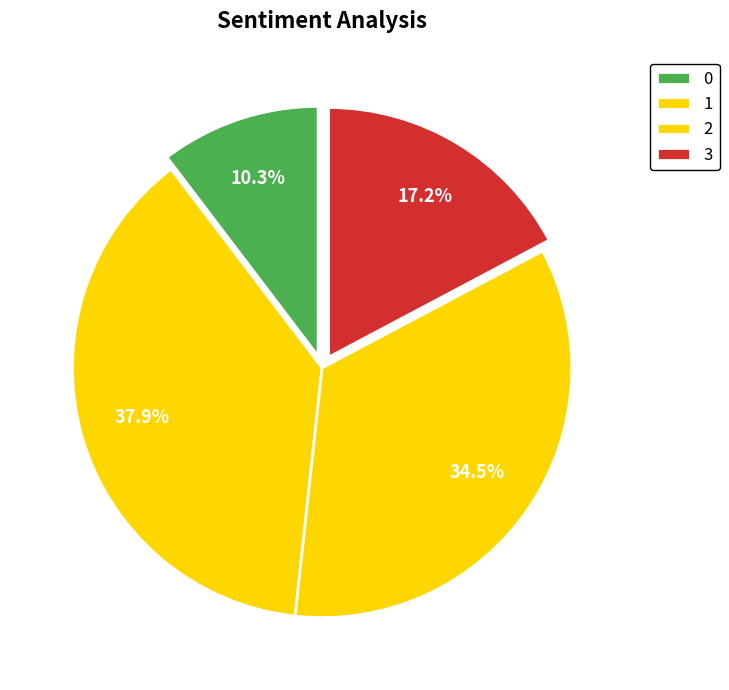

How many segments does this pie chart have?

4